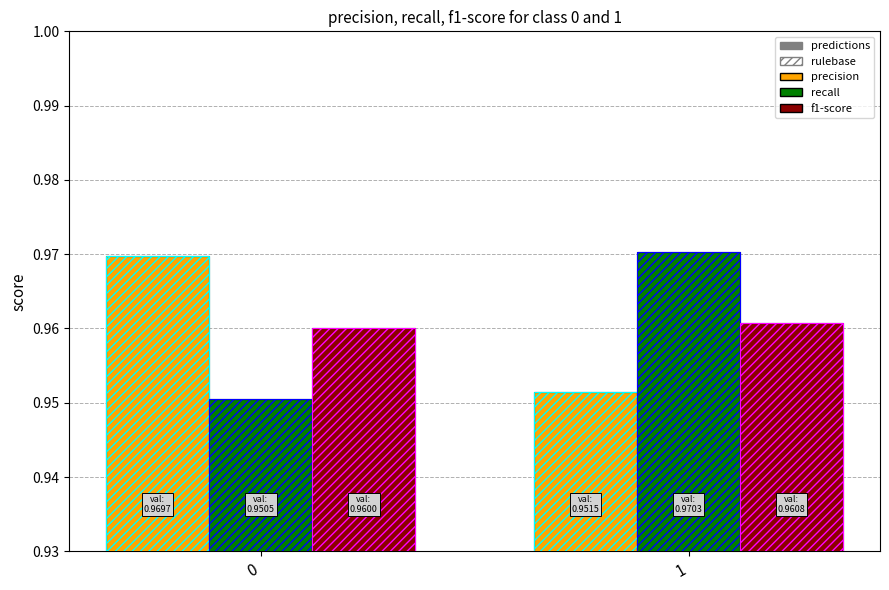

Reading left to right, extract all data points from this chart.

precision: 1.0	1.0
precision_hatch: 1.0	1.0
recall: 1.0	1.0
recall_hatch: 1.0	1.0
f1-score: 1.0	1.0
f1-score_hatch: 1.0	1.0